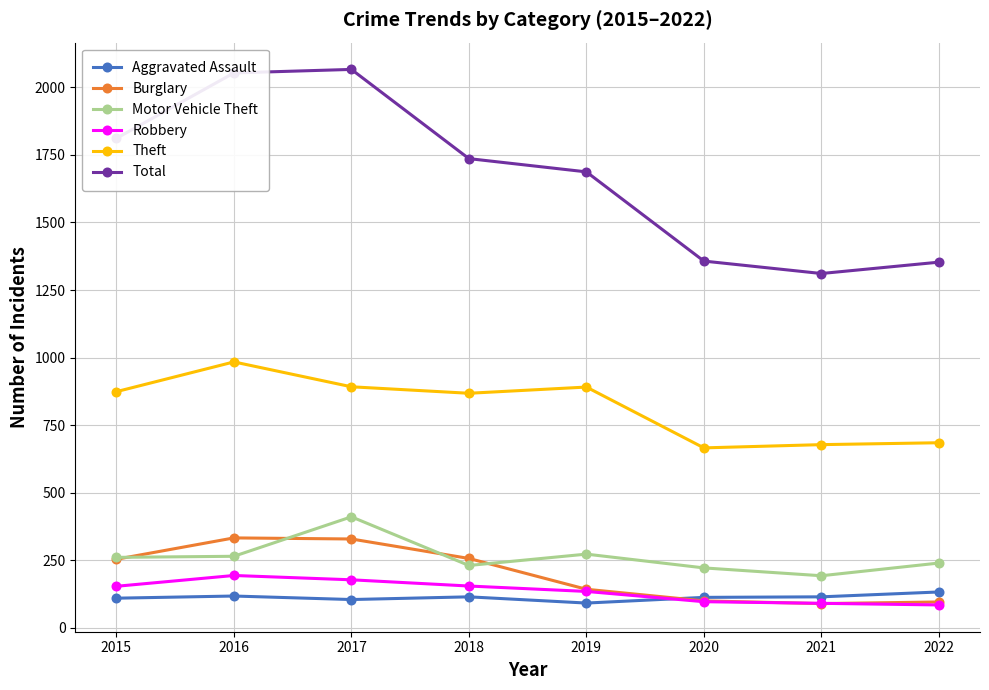

In Robbery, how many points are higher than both neighbors (excluding endpoints)?

1